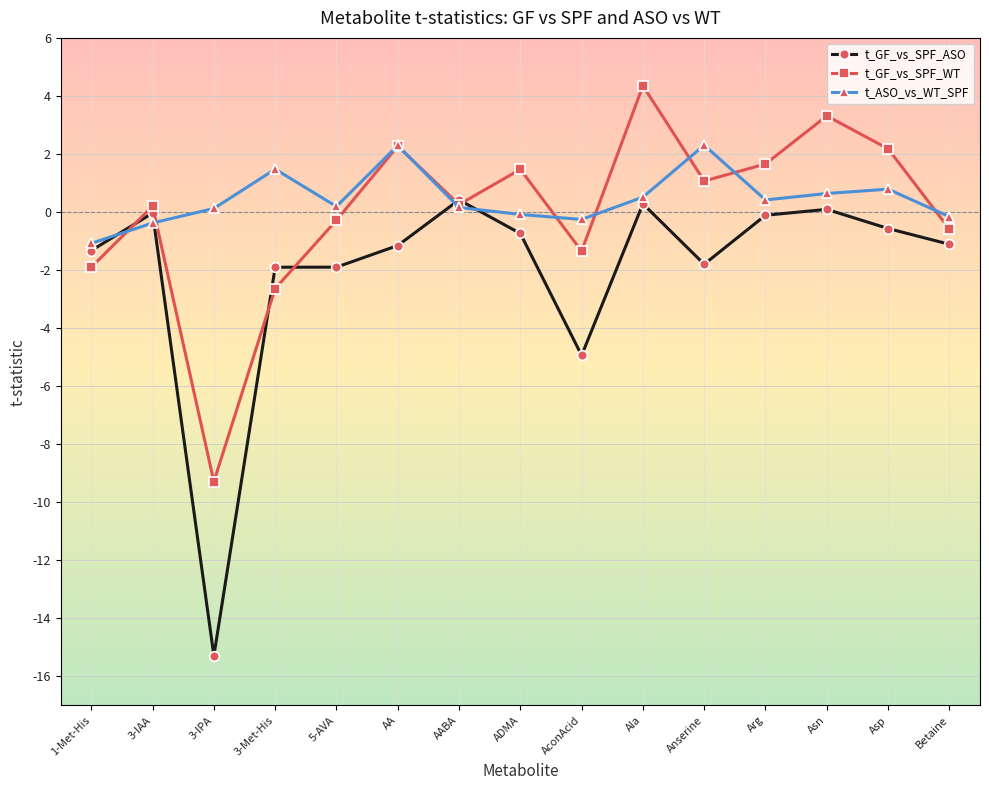

What is the highest value of the t_ASO_vs_WT_SPF series?

2.3